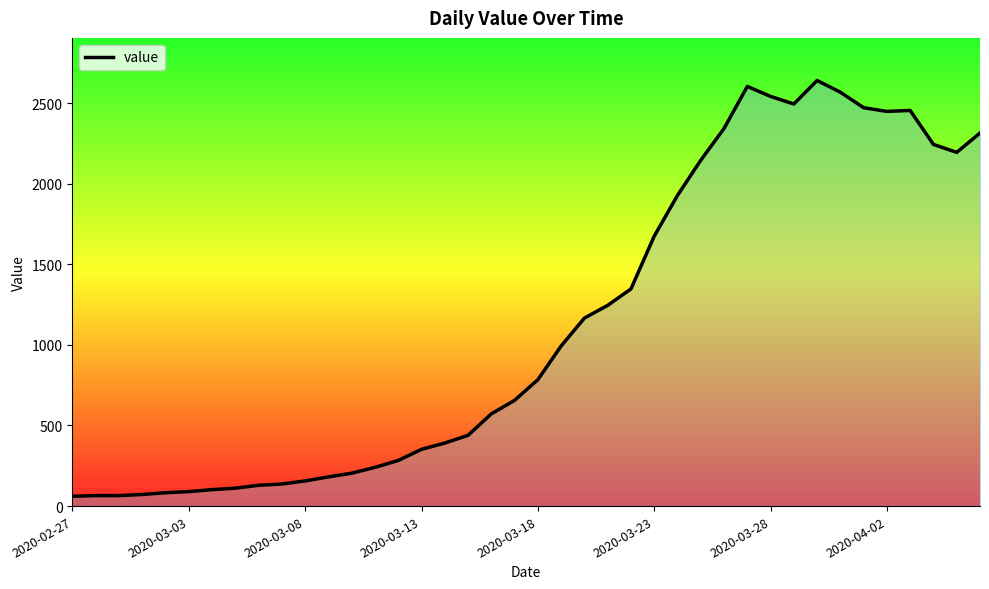

How many lines are shown in the chart?

1